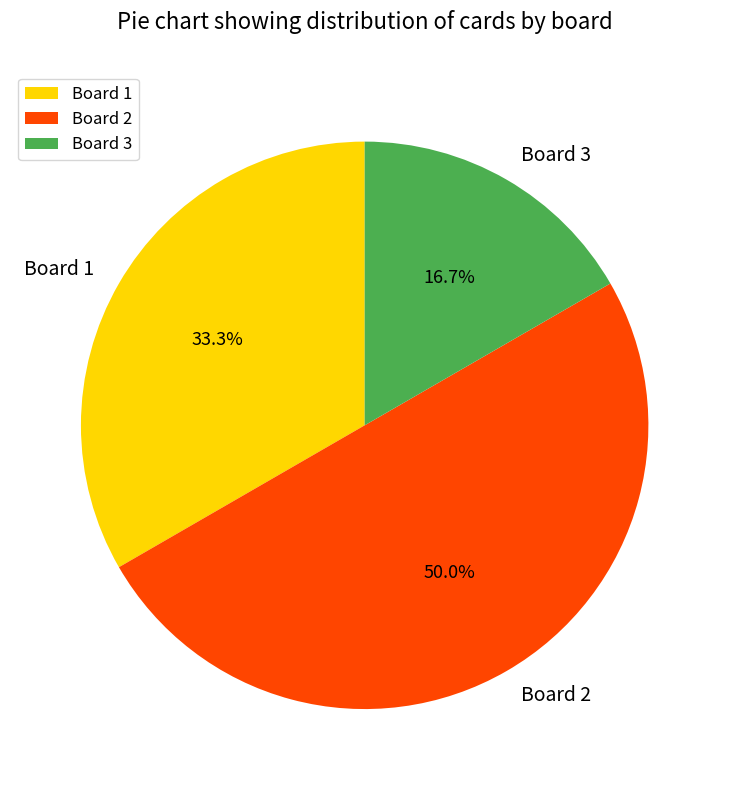

Rank the categories by value from lowest to highest.

Board 3, Board 1, Board 2